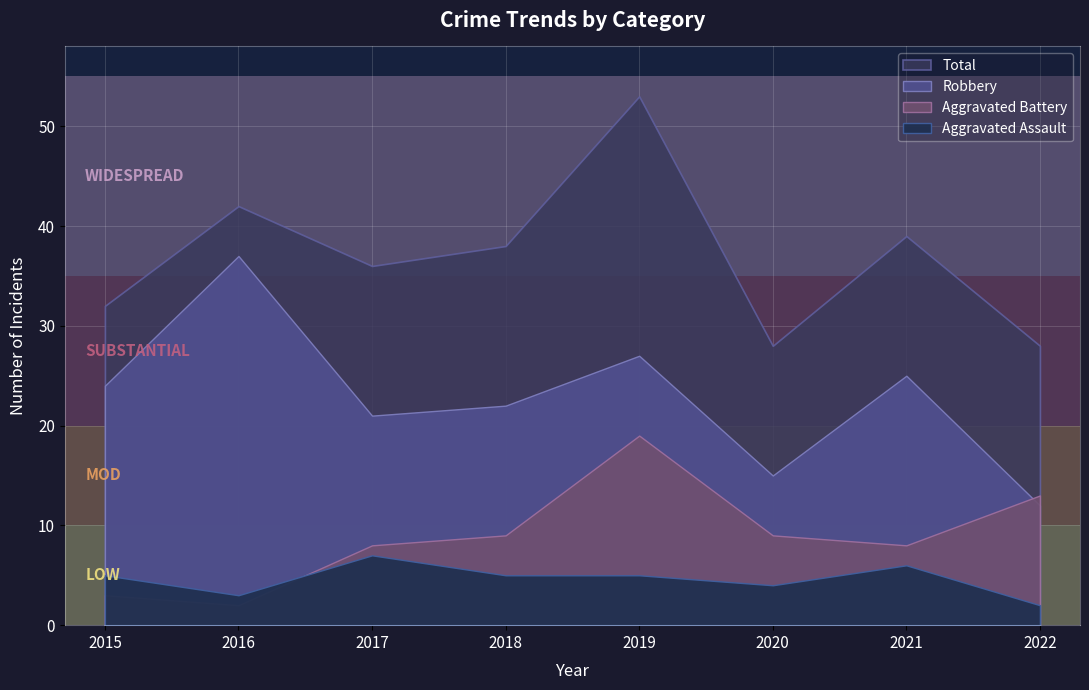

At which label does Aggravated Assault reach its minimum?

2022